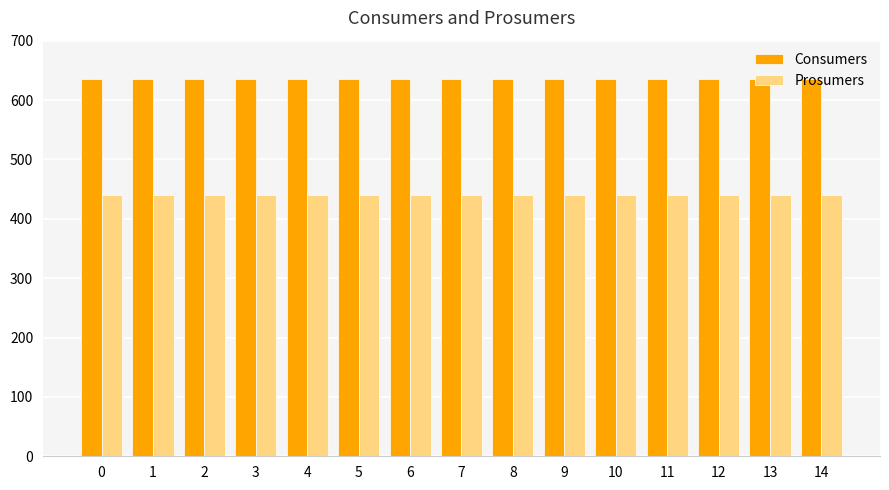

What is the difference between the highest and lowest values at 1?

195